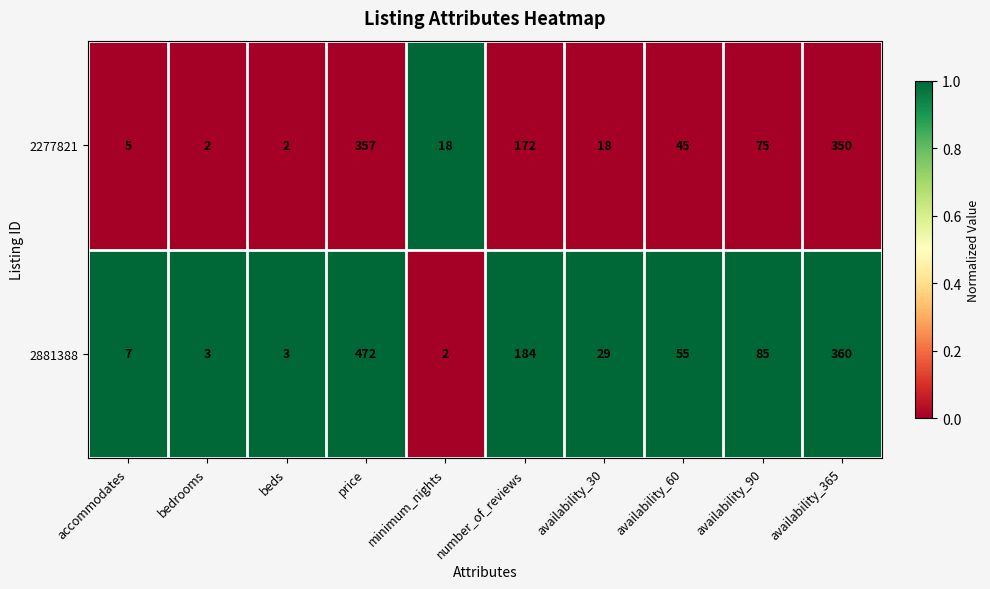

What is the spread (max minus min) of values at minimum_nights?

16